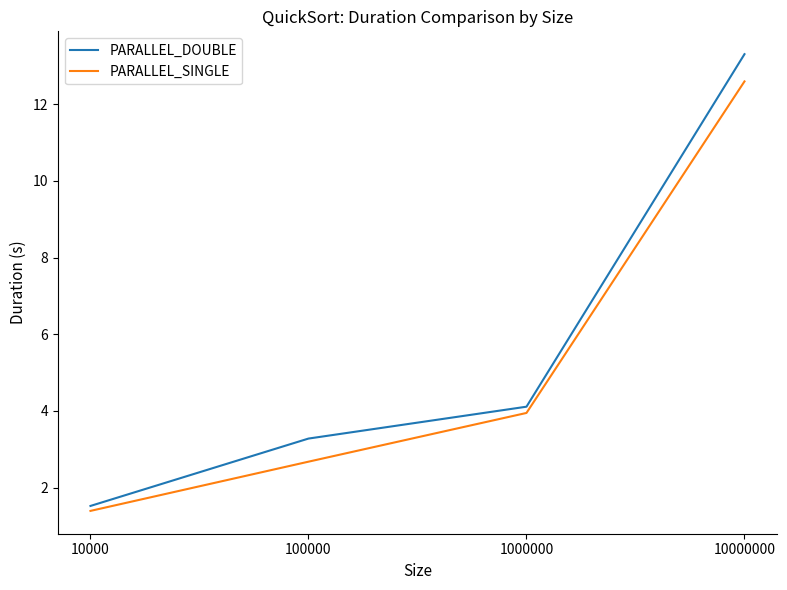

What is the difference between the second highest and minimum values in the PARALLEL_DOUBLE series?

2.6